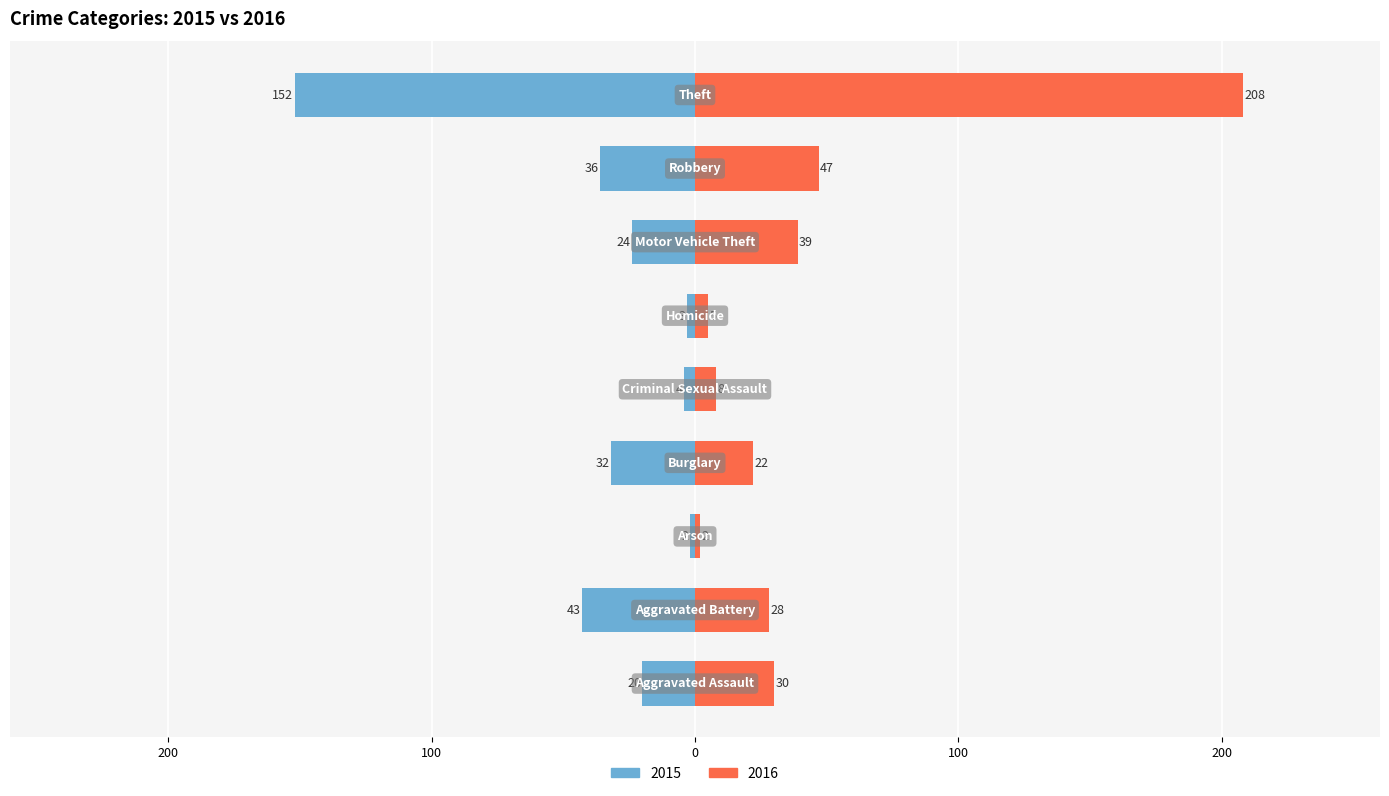

What is the label of the 7th bar from the left?

Motor Vehicle Theft